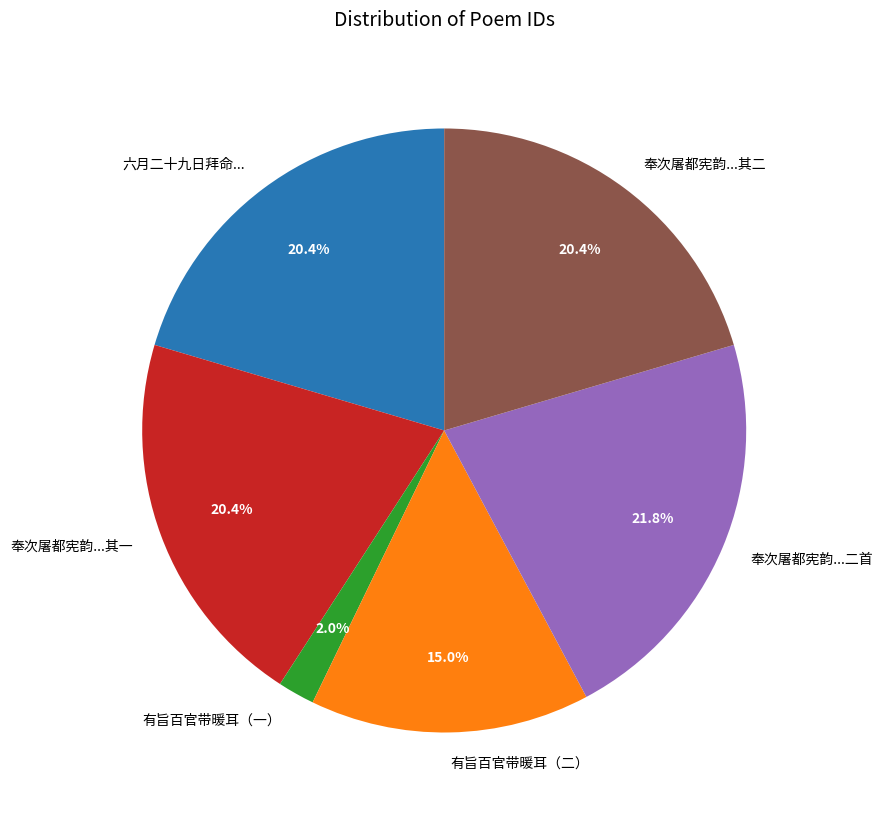

Is there a majority slice in this chart?

No